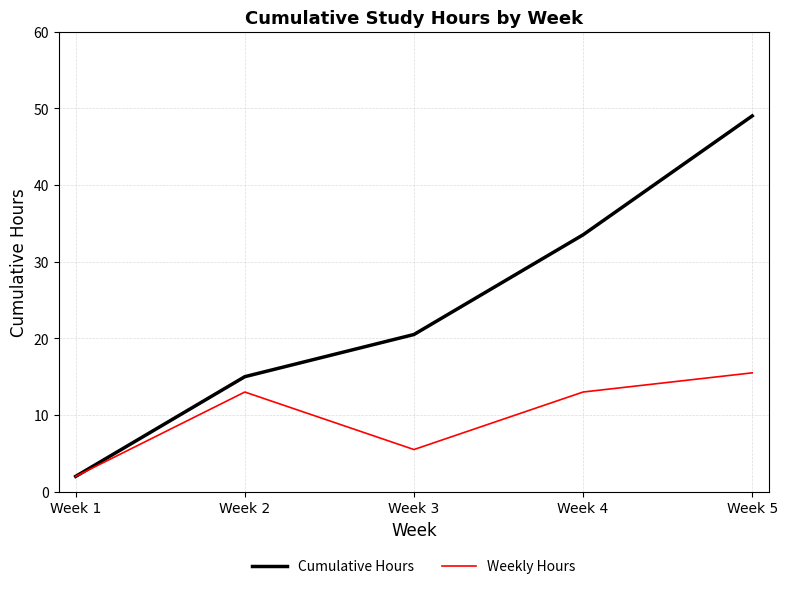

Reading left to right, list all the values displayed in this chart.

Cumulative Hours: 2.0	15.0	20.5	33.5	49.0
Weekly Hours: 2.0	13.0	5.5	13.0	15.5